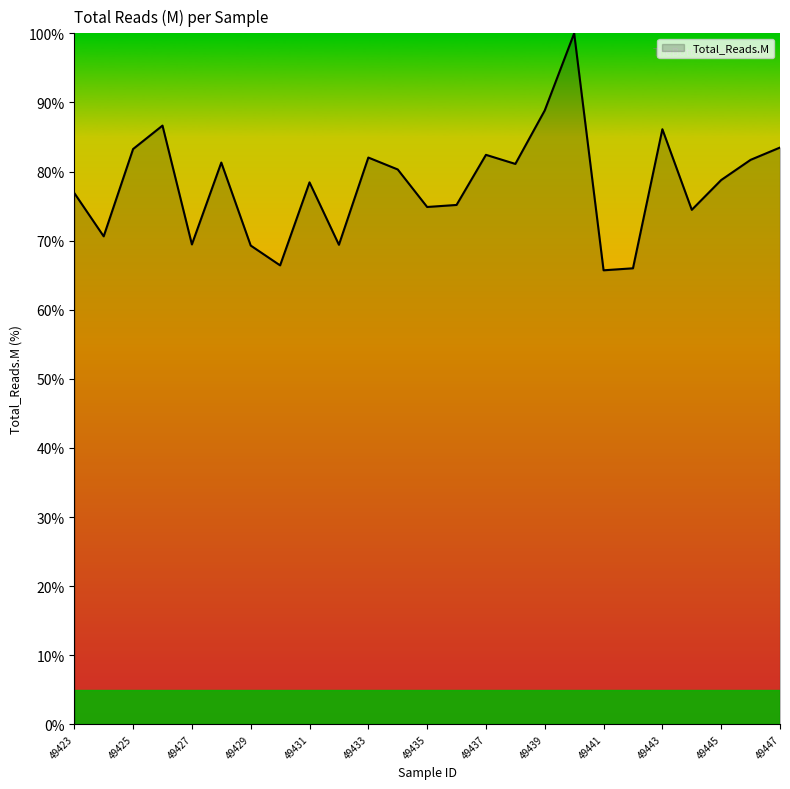

What is the difference between the maximum and minimum values?

34.3